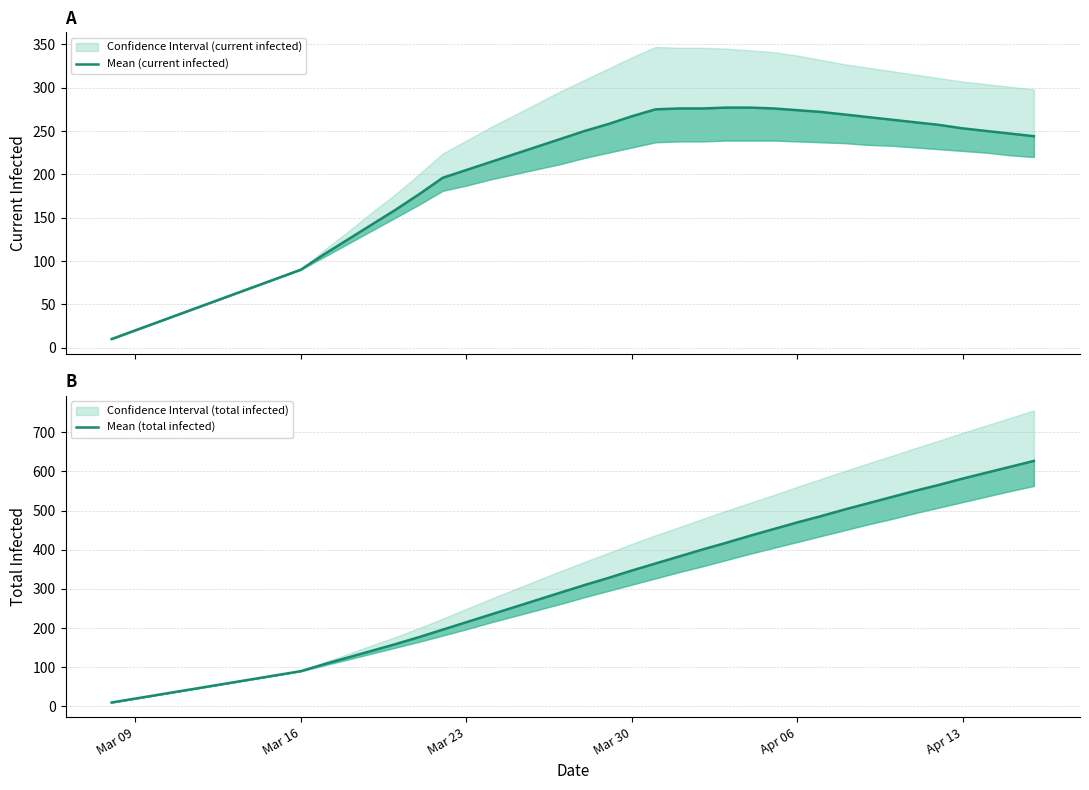

True or false: Mean (total infected) has more than 1 interior local peaks.

False